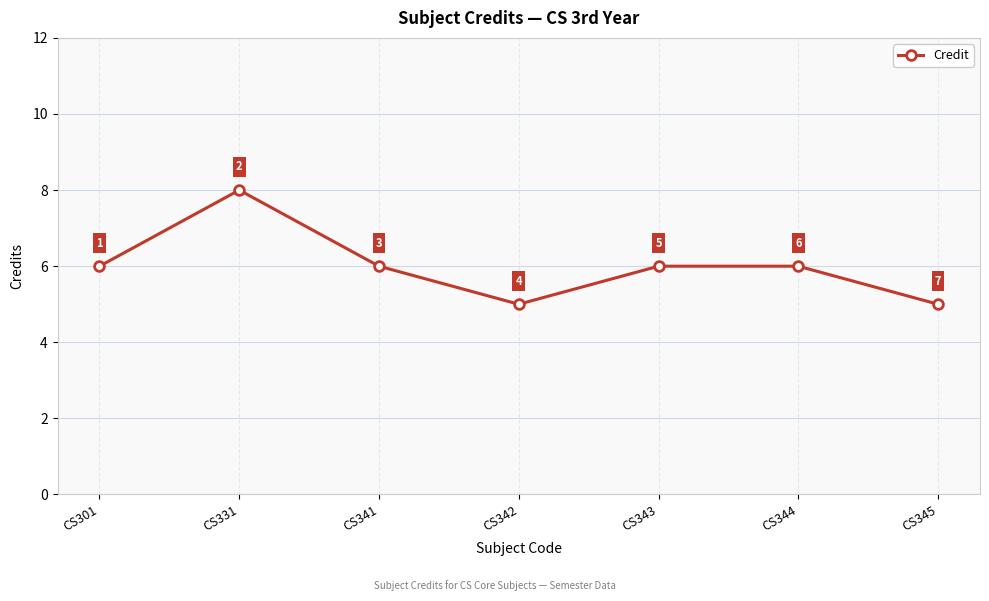

Reading left to right, what are all the values shown in this chart?

CS301=6	CS331=8	CS341=6	CS342=5	CS343=6	CS344=6	CS345=5